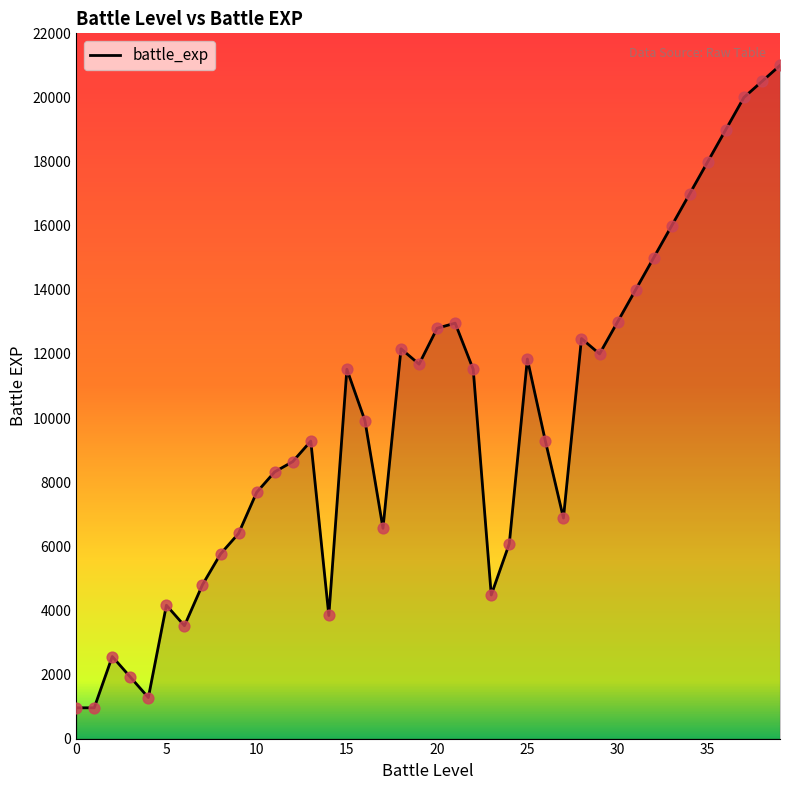

What is the difference between the maximum and minimum values?

20040